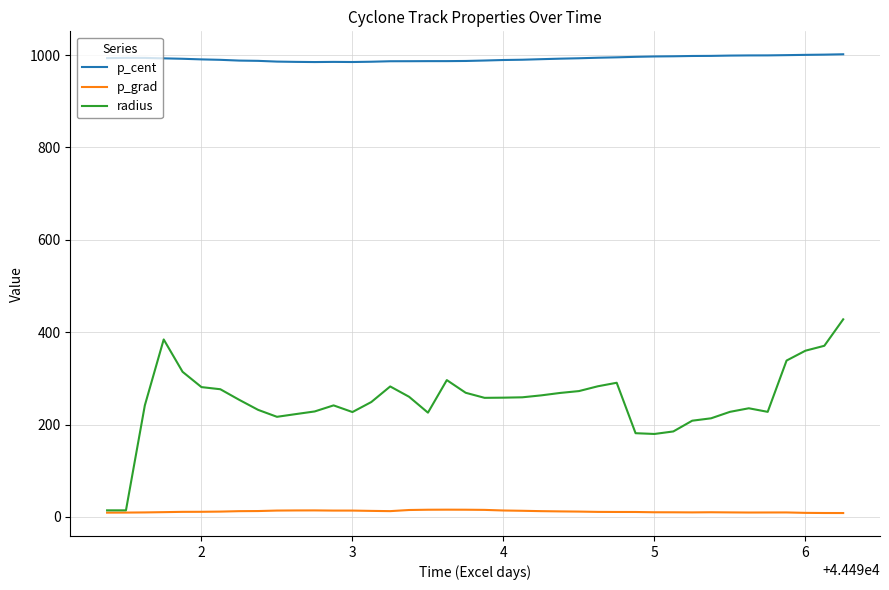

List the series in order of their peak value, lowest first.

p_grad, radius, p_cent